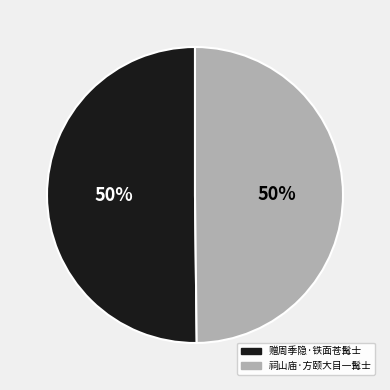

True or false: 祠山庙·方颐大目一髯士 accounts for 42% of the total.

False